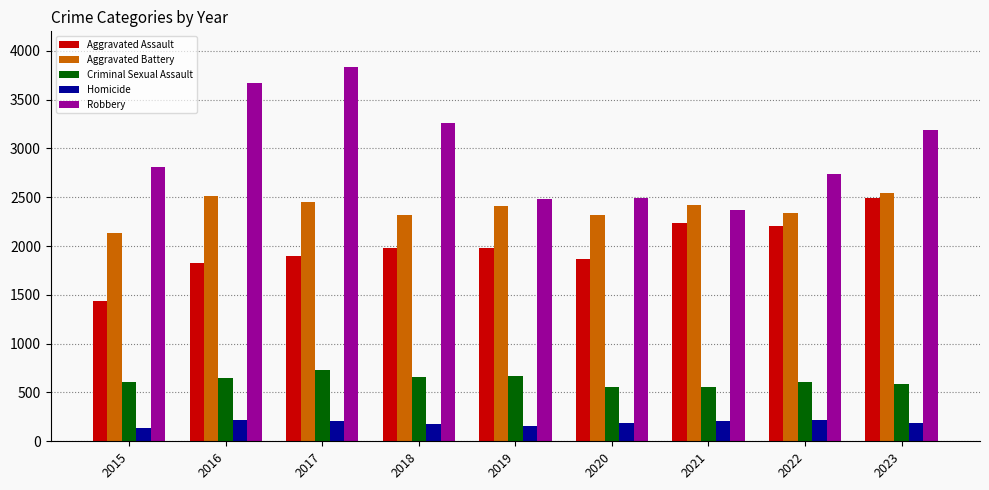

What is the sum of the Homicide values at 2017 and 2022?

427